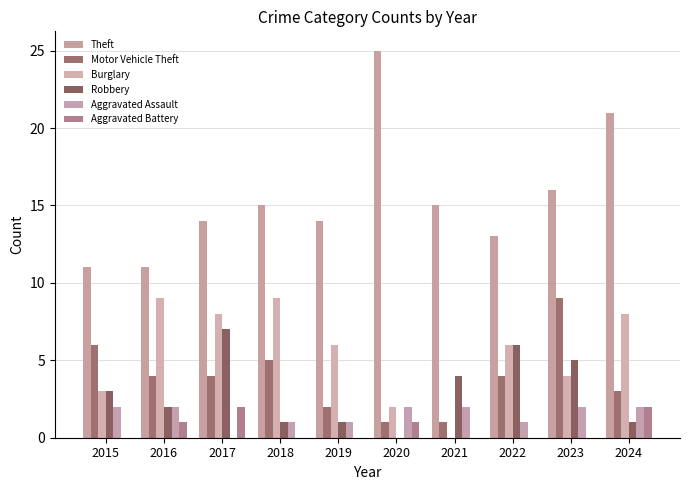

How many distinct data groups are displayed?

6